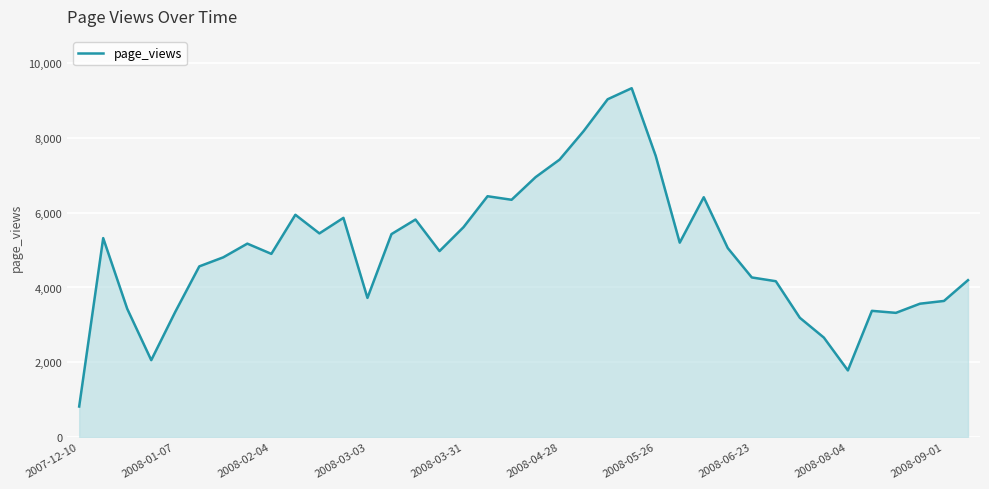

What is the difference between the maximum and minimum values?

8521